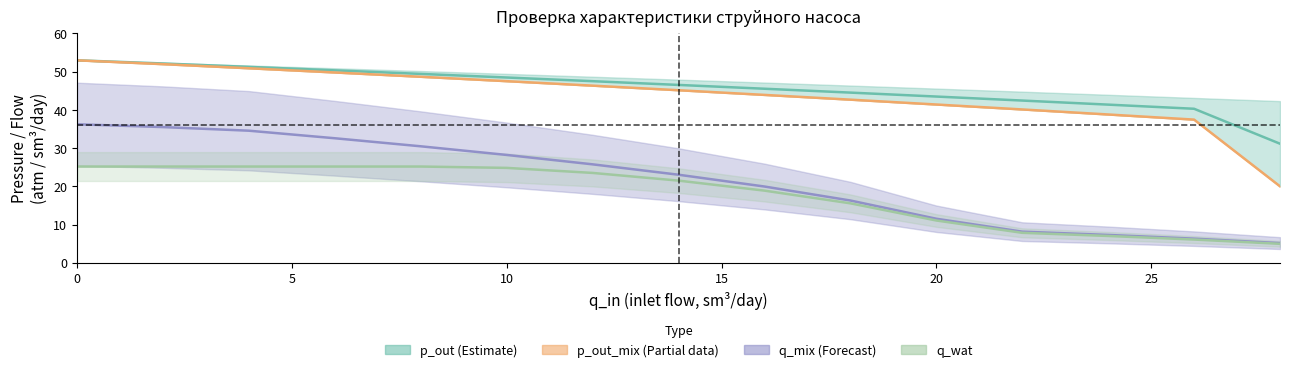

True or false: q_in has more than 1 interior local peaks.

False